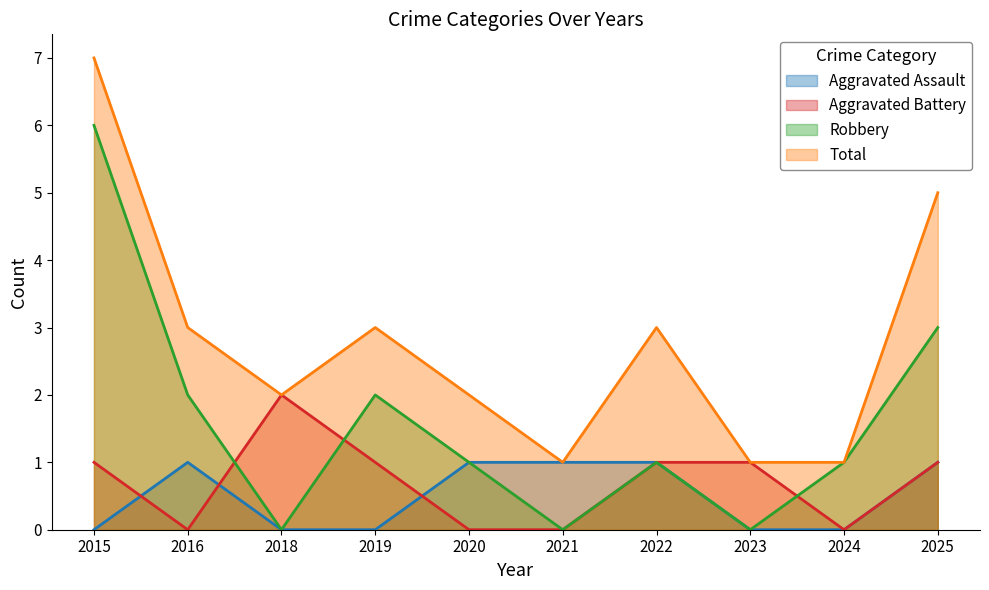

How many values in the Aggravated Battery series exceed 1?

1